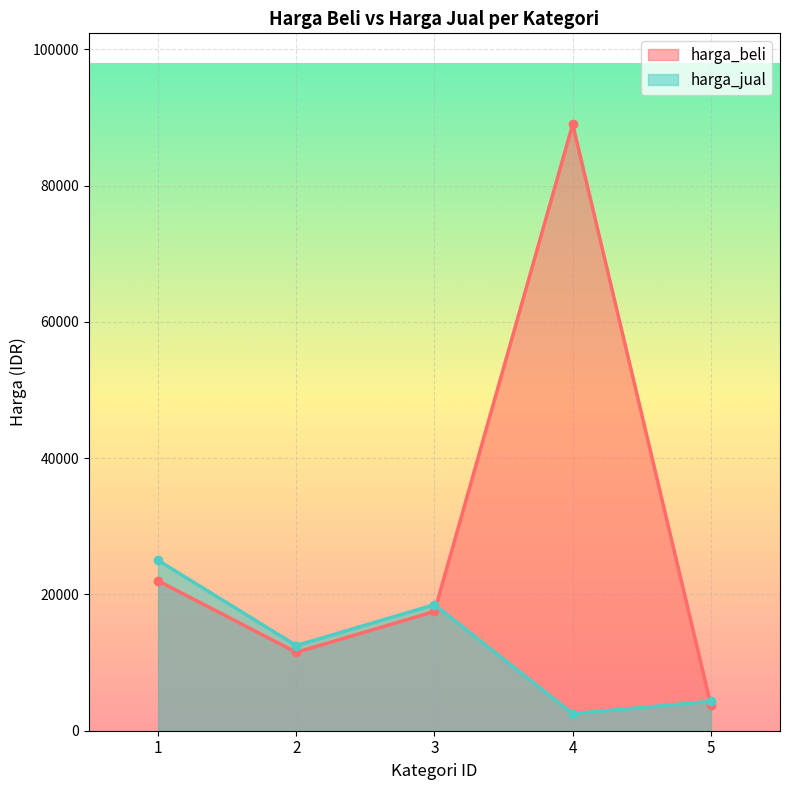

How many categories are shown in the chart?

5